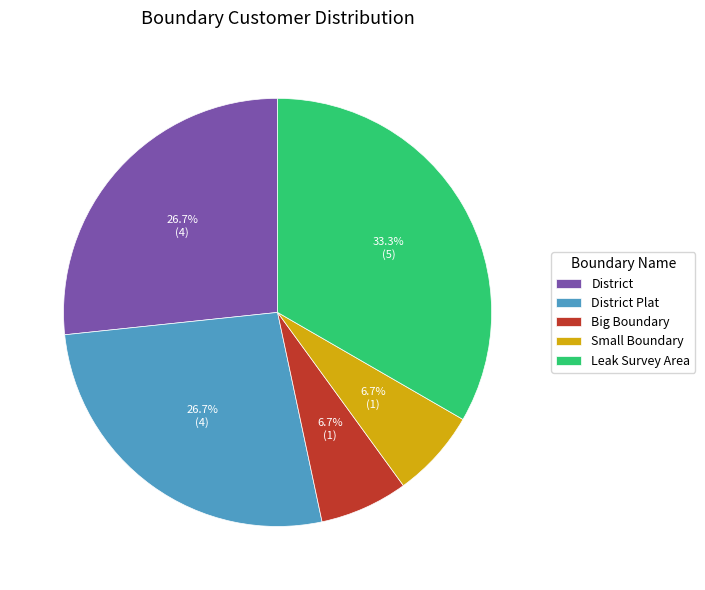

What percentage is NOT represented by Big Boundary?

93.3%